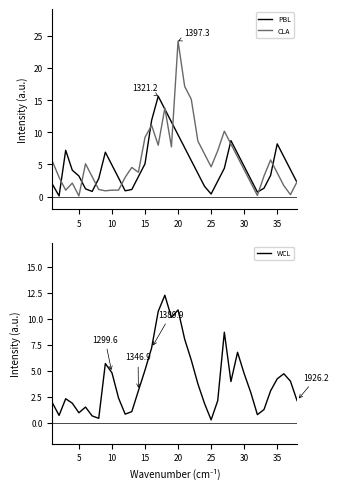

Does the chart display data point markers on the line(s)?

No